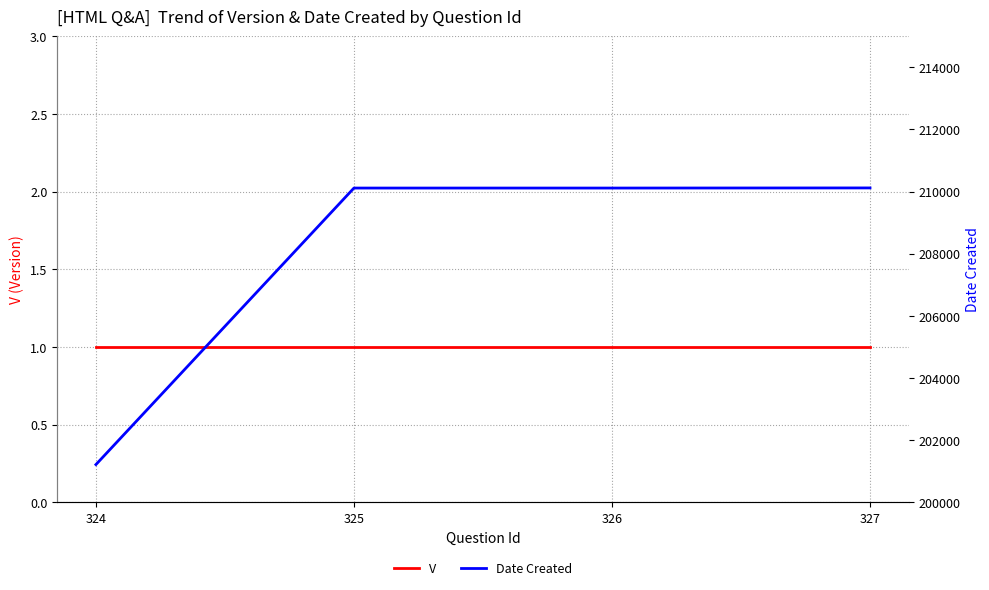

Reading left to right, list all the values displayed in this chart.

V: 1	1	1	1
Date Created: 201215	210112	210112	210116